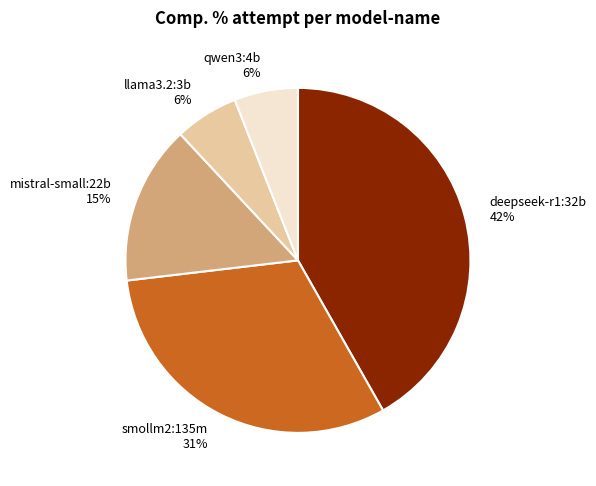

The deepseek-r1:32b 42% slice represents 31% of the pie. True or false?

False